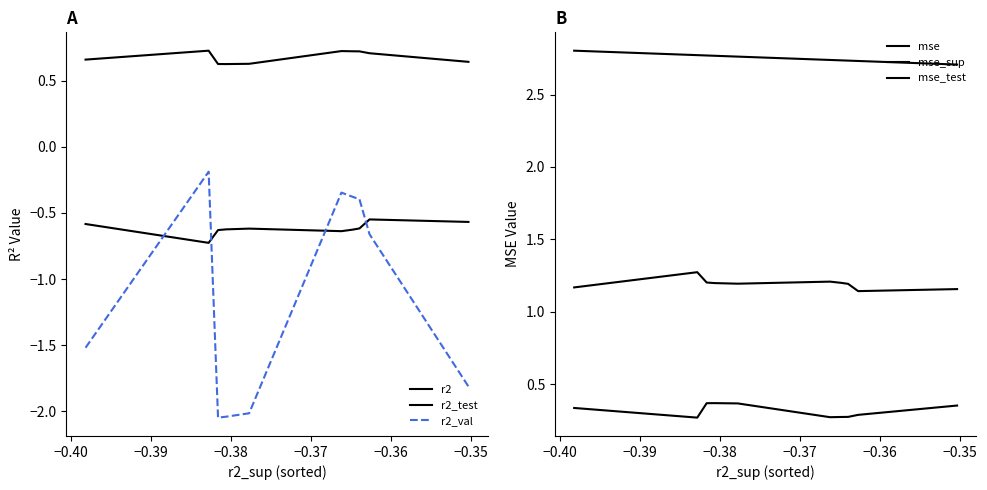

Does the chart display data point markers on the line(s)?

No